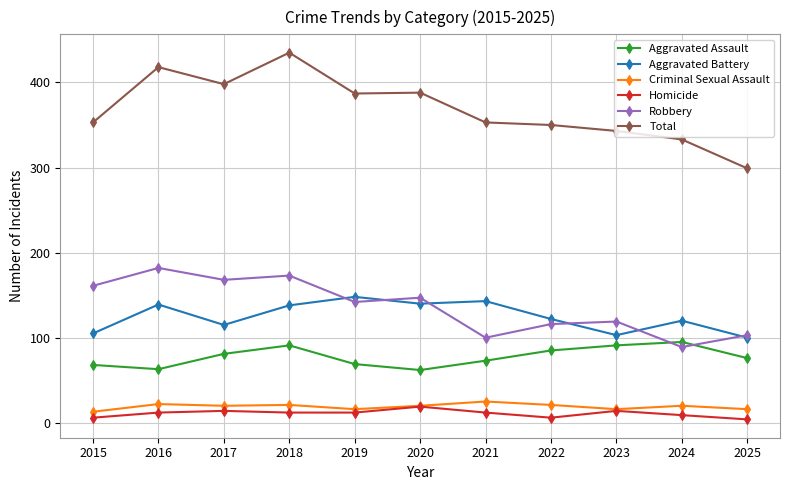

At which label does Aggravated Assault first exceed 76?

2017